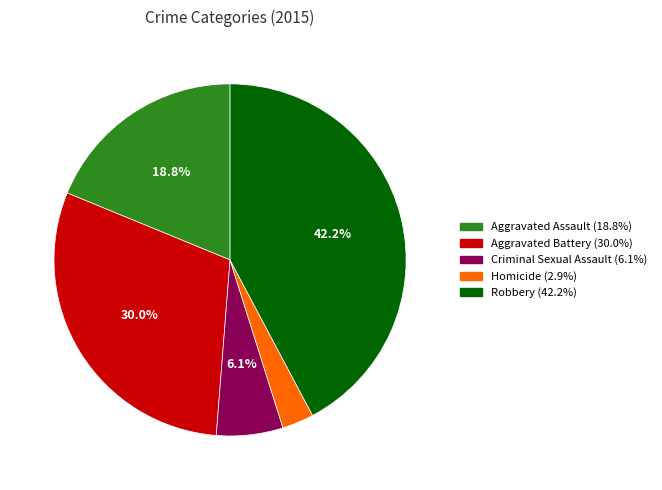

Rank the categories by value from lowest to highest.

Homicide, Criminal Sexual Assault, Aggravated Assault, Aggravated Battery, Robbery